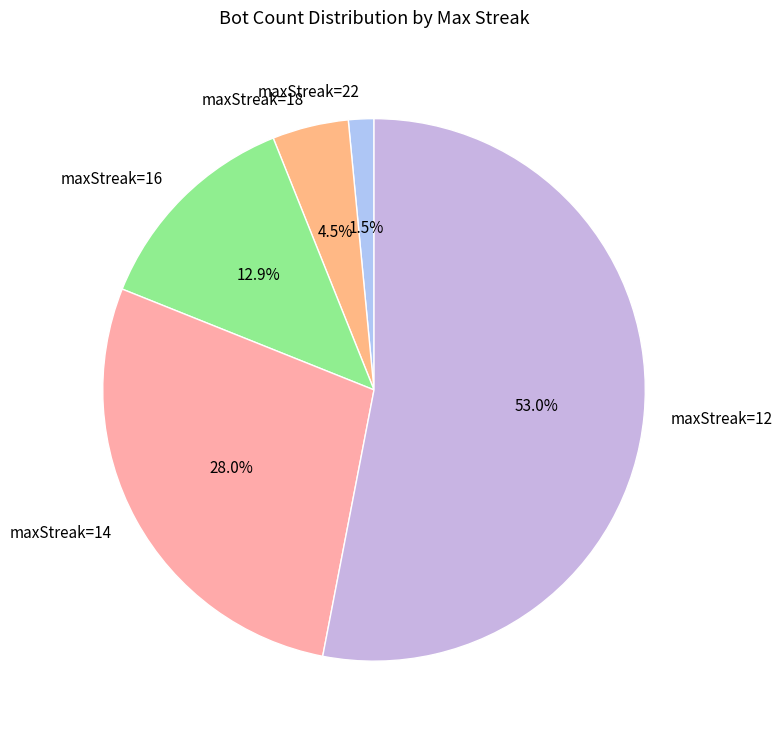

Which slice is the smallest?

maxStreak=22